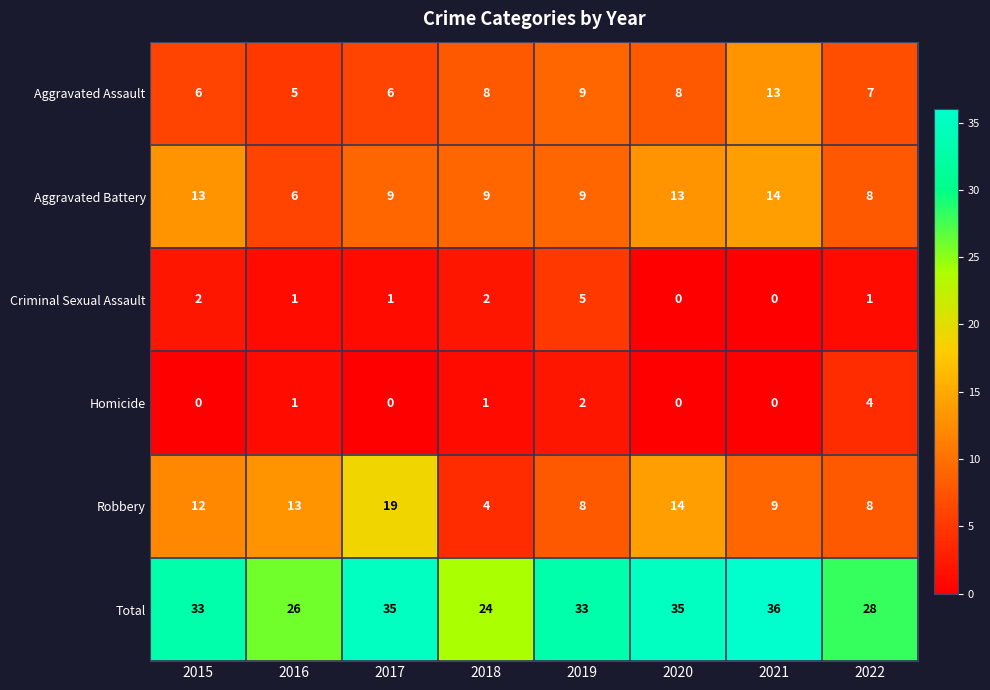

Which category has the highest value across all series?

2021